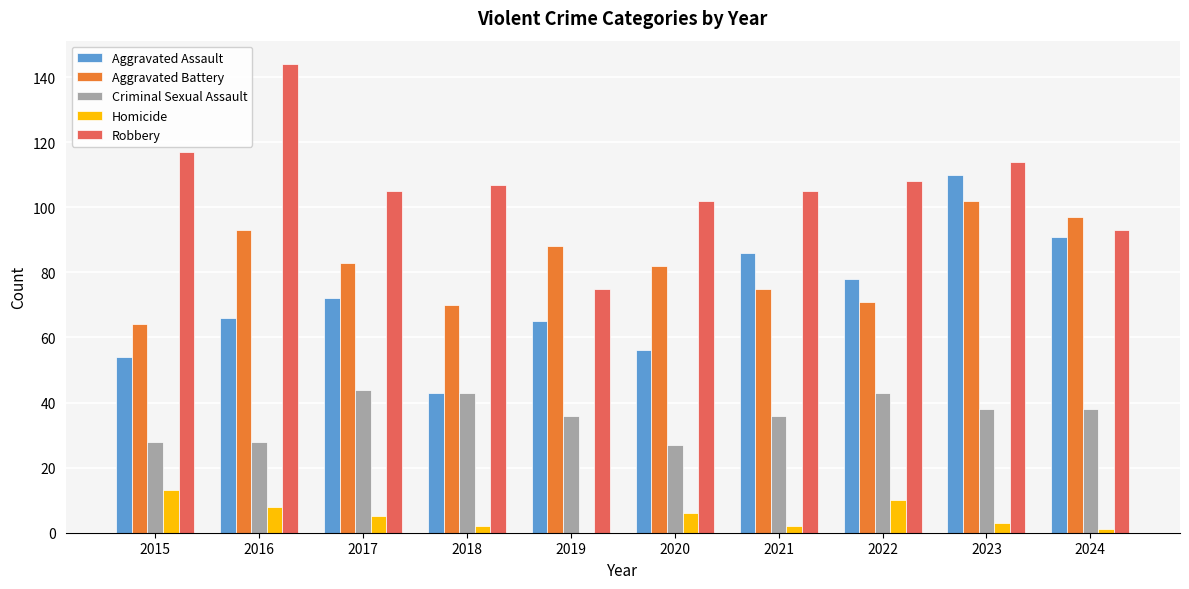

At which category is the sum across all series the highest?

2023